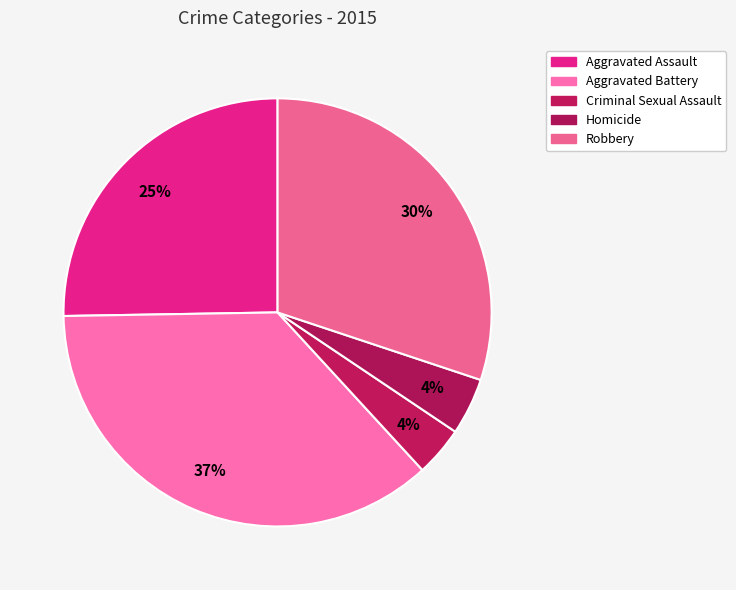

Is there any slice that represents more than half of the pie?

No